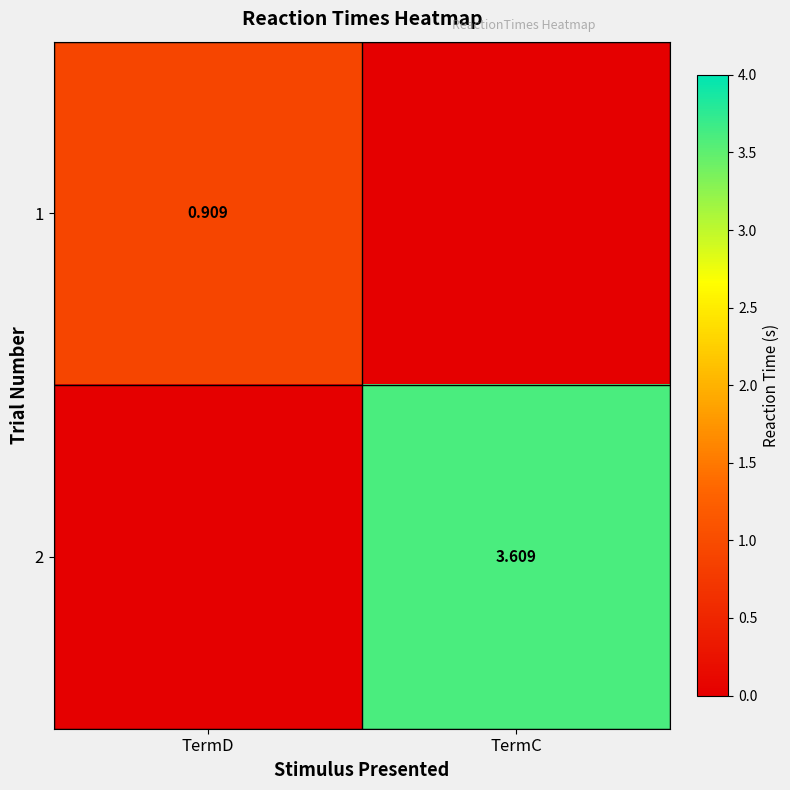

What is the spread (max minus min) of values at TermD?

0.9